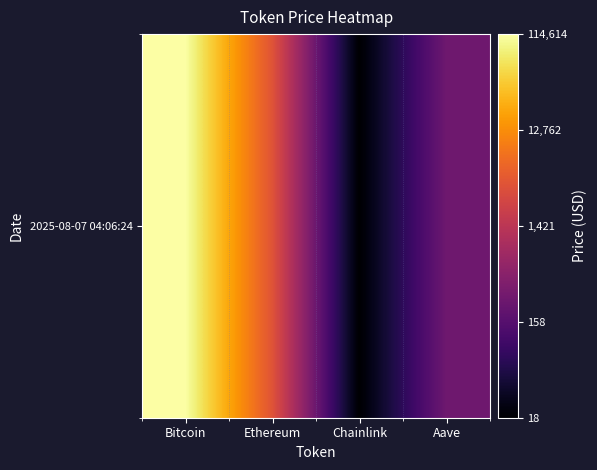

What is the minimum value shown in the chart?

1.2